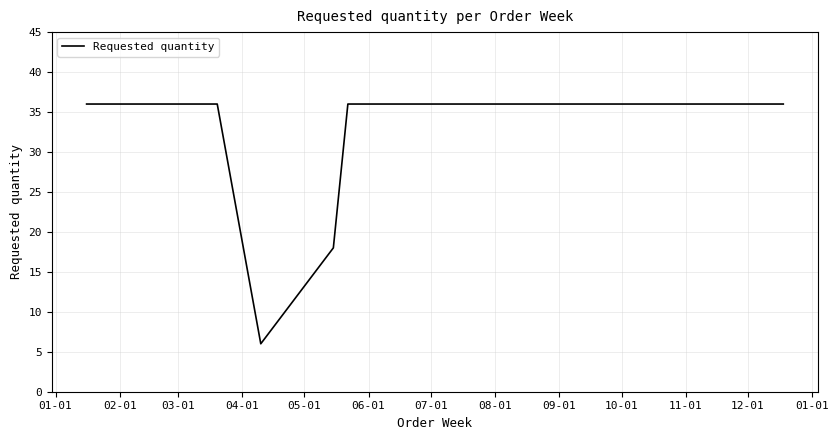

What is the greatest value displayed?

36